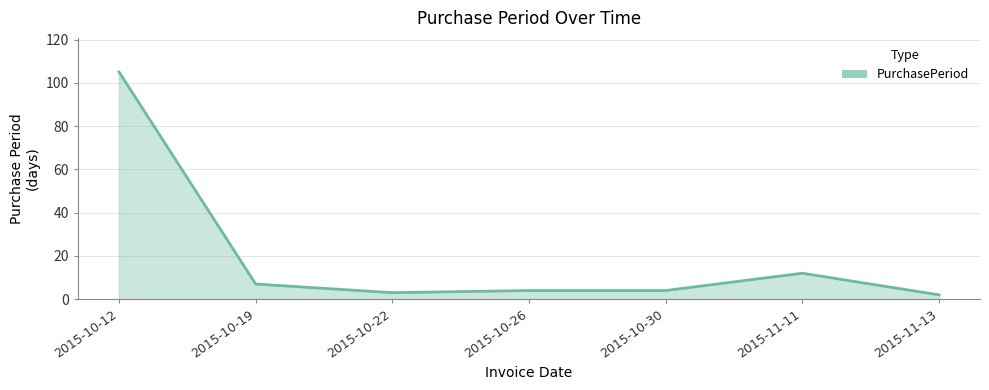

What is the difference between the maximum and second lowest values?

102